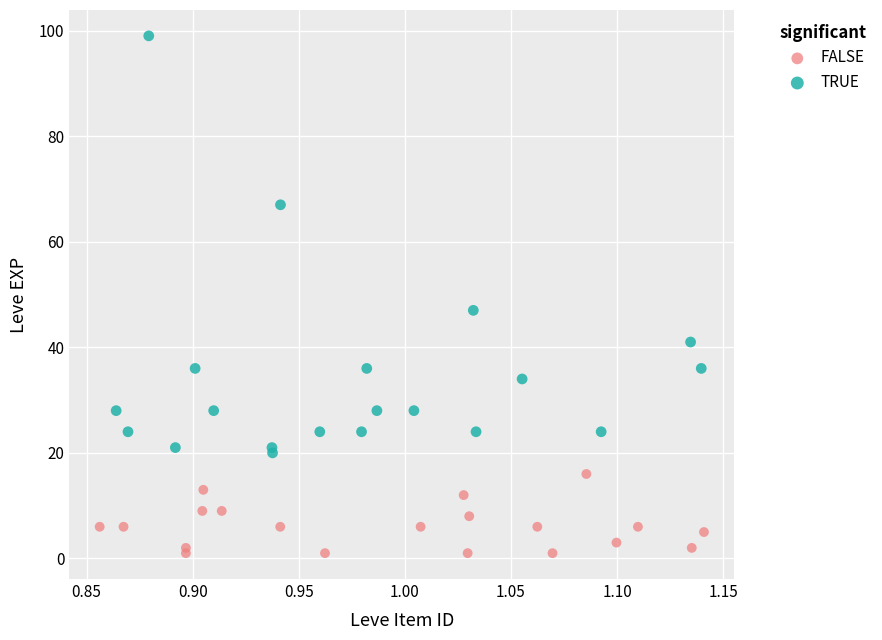

Which series has the widest spread of Y values?

TRUE